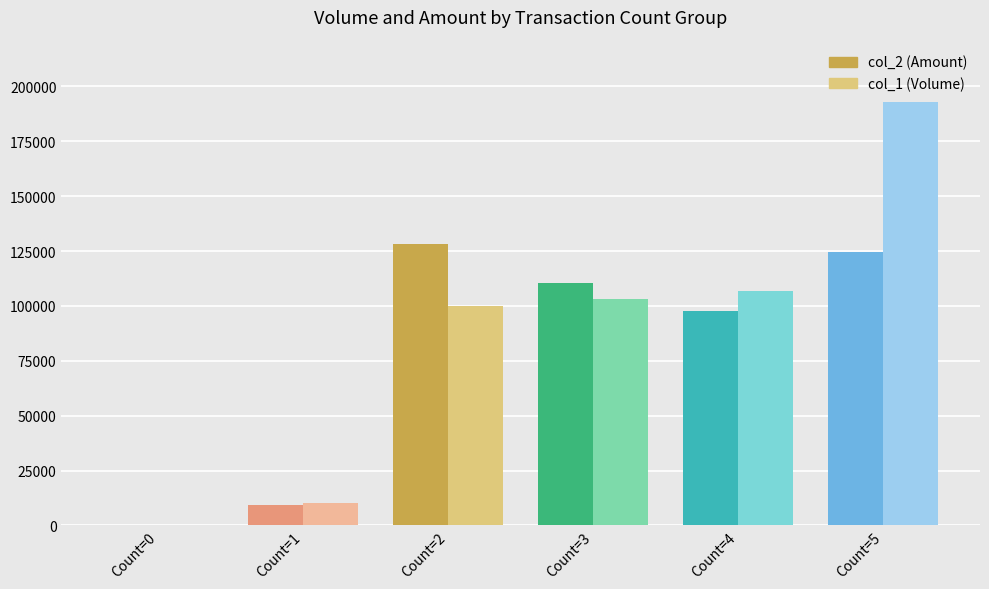

What are all the series names shown in the legend?

col_2 (Amount), col_1 (Volume)